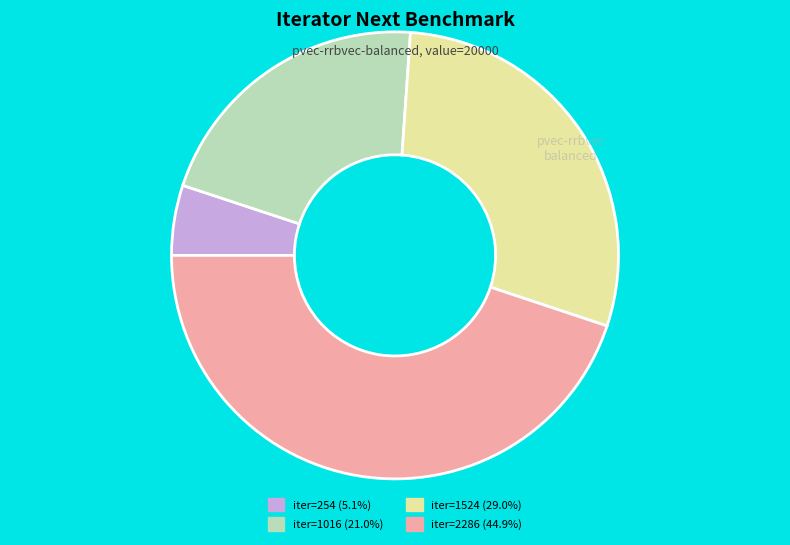

Approximately how many times larger is the value at iter=1524 (29.0%) compared to iter=2286 (44.9%)?

0.6